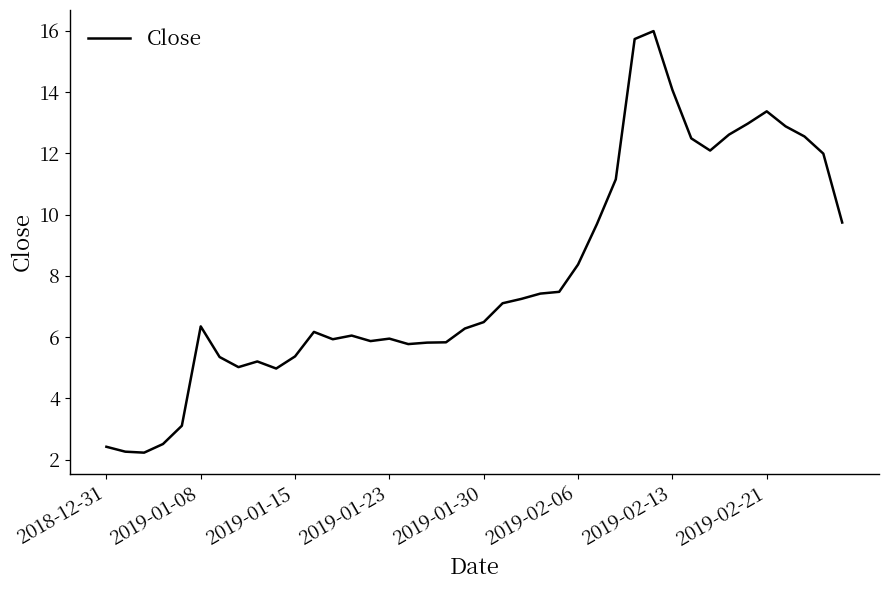

What is the greatest value displayed?

16.0